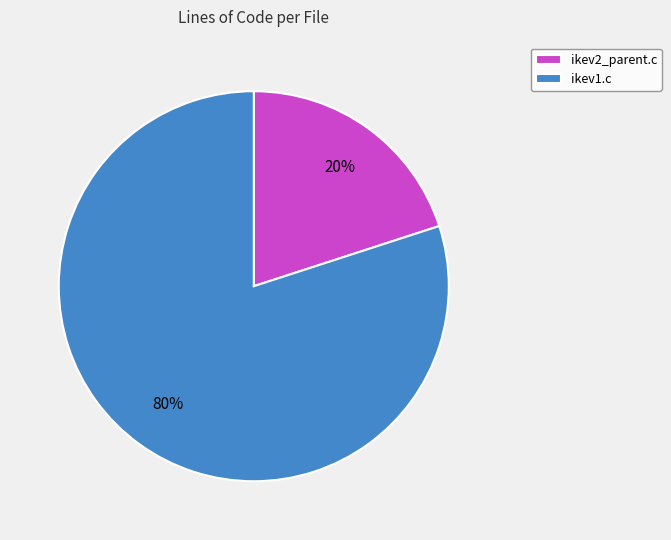

Does ikev1.c represent more than half of the total?

Yes